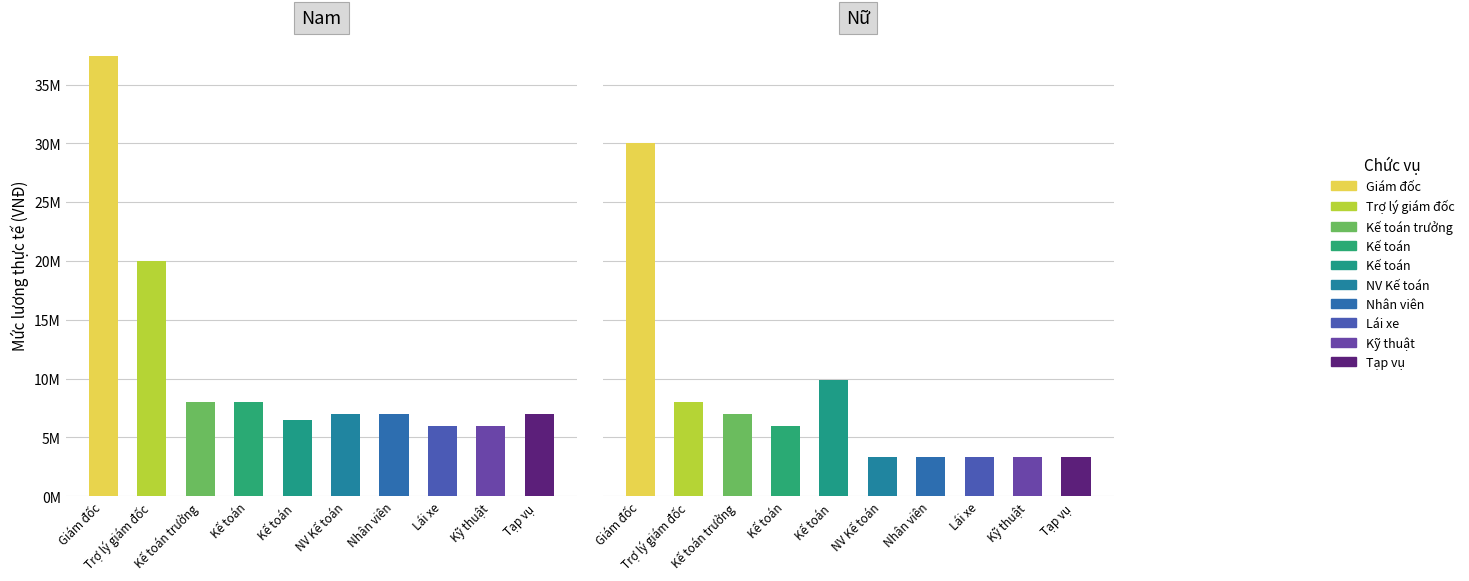

What is the difference between the maximum and minimum values in the Nữ series?

26700000